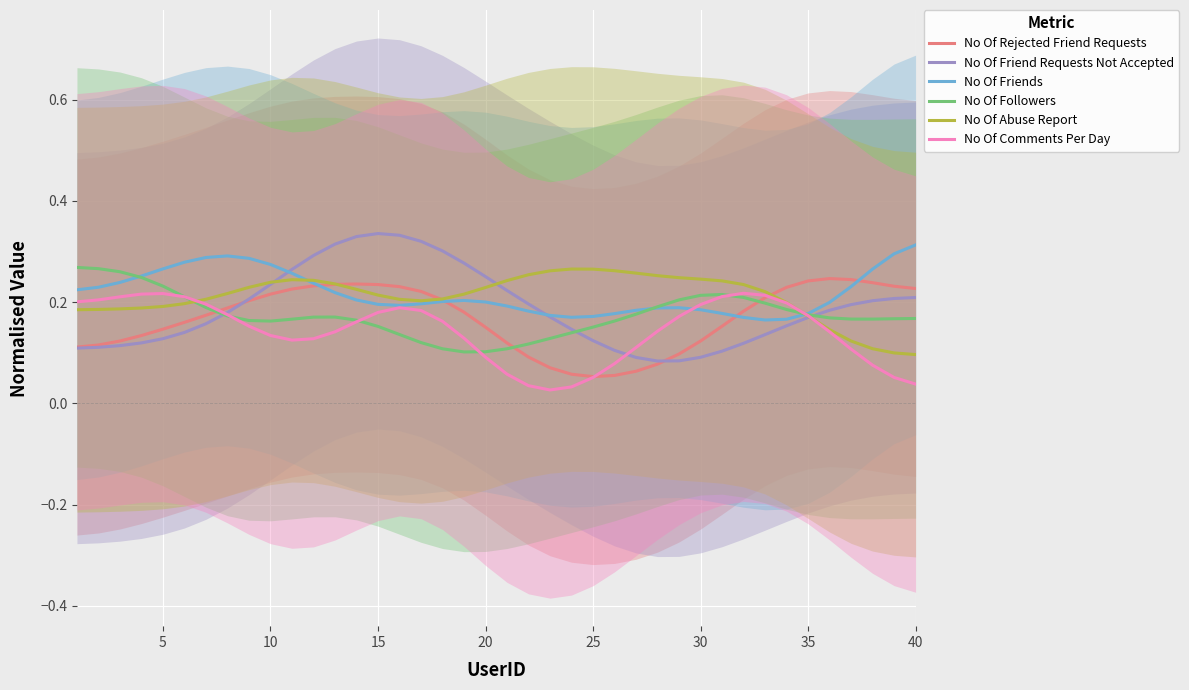

Is it true that No Of Comments Per Day equals 0.1 at 20?

True